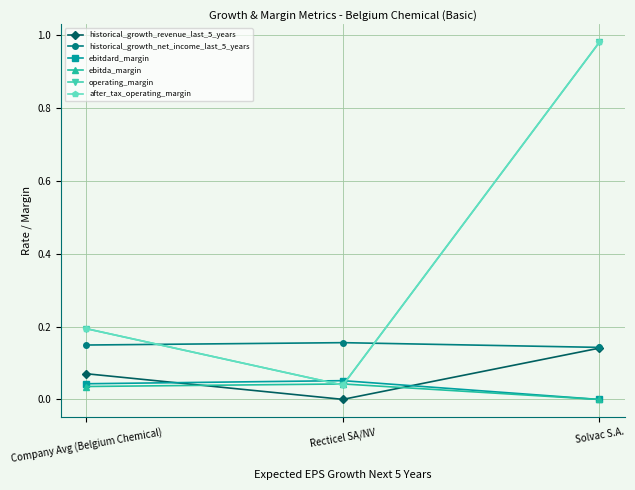

Between Solvac S.A. and Recticel SA/NV, which is larger?

Solvac S.A.